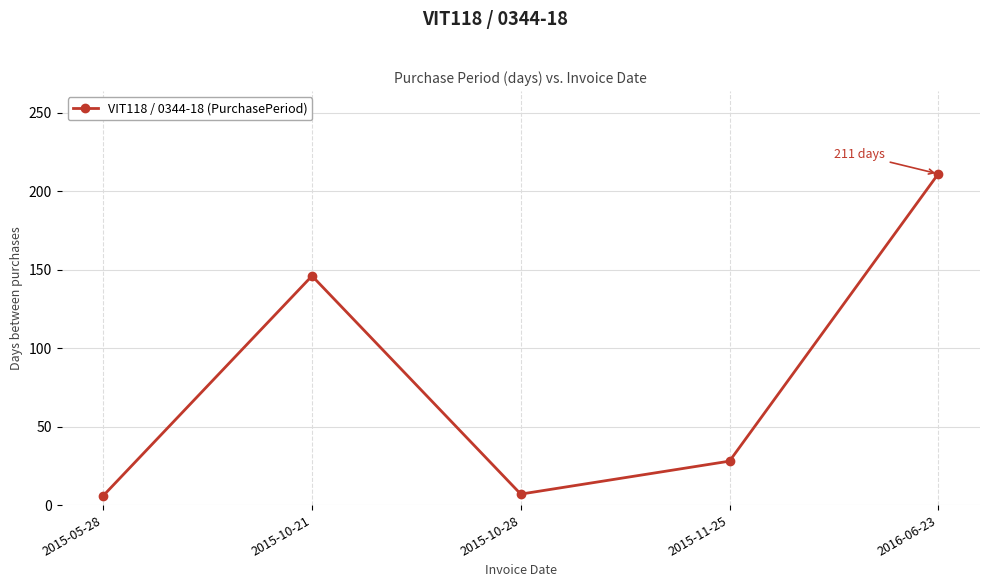

At which label is the value closest to 108?

2015-10-21